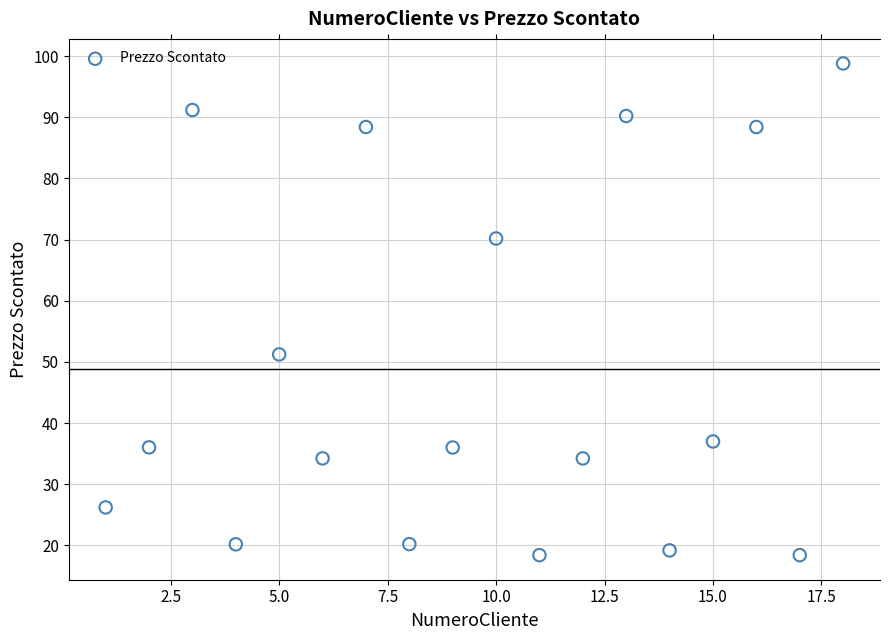

What is the range of X values (max minus min)?

17.0